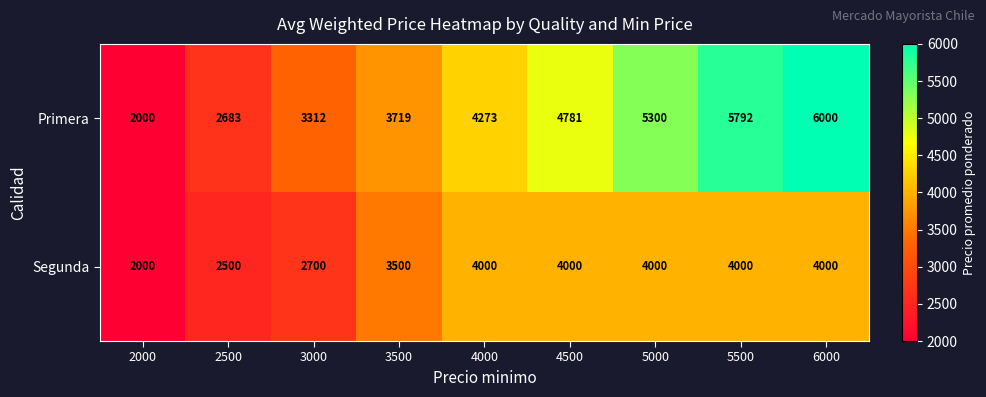

Reading right to left, list all the values displayed in this chart.

Primera: 6000	5792	5300	4781	4273	3719	3312	2683	2000
Segunda: 4000	4000	4000	4000	4000	3500	2700	2500	2000